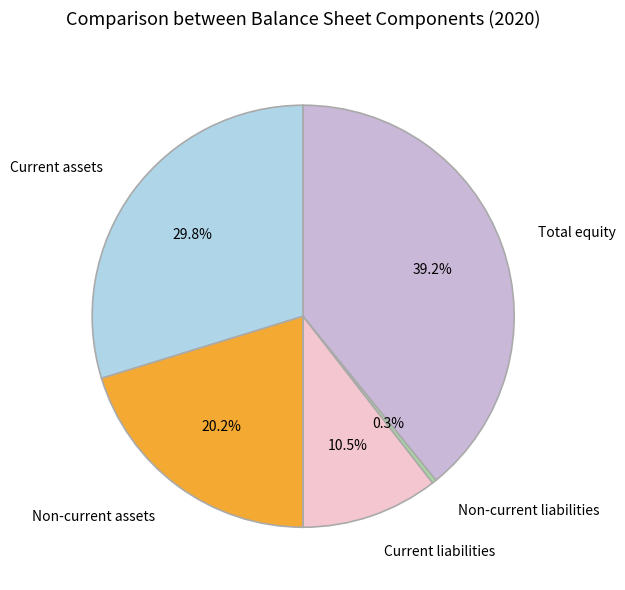

To the nearest percent, what is the average slice percentage?

20%